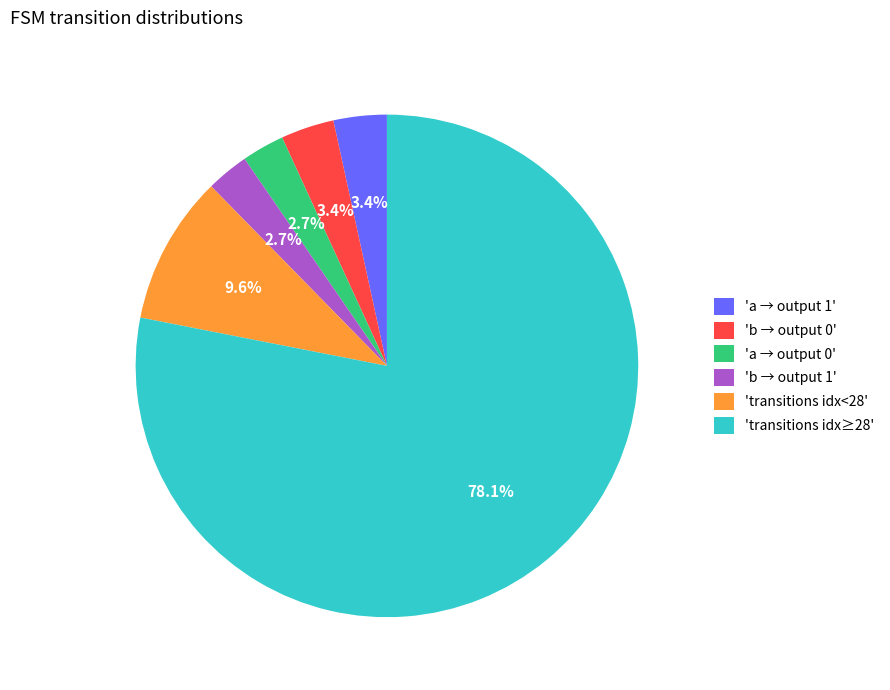

Combined, what portion of the pie is 'b → output 1' and 'transitions idx<28'?

12.3%